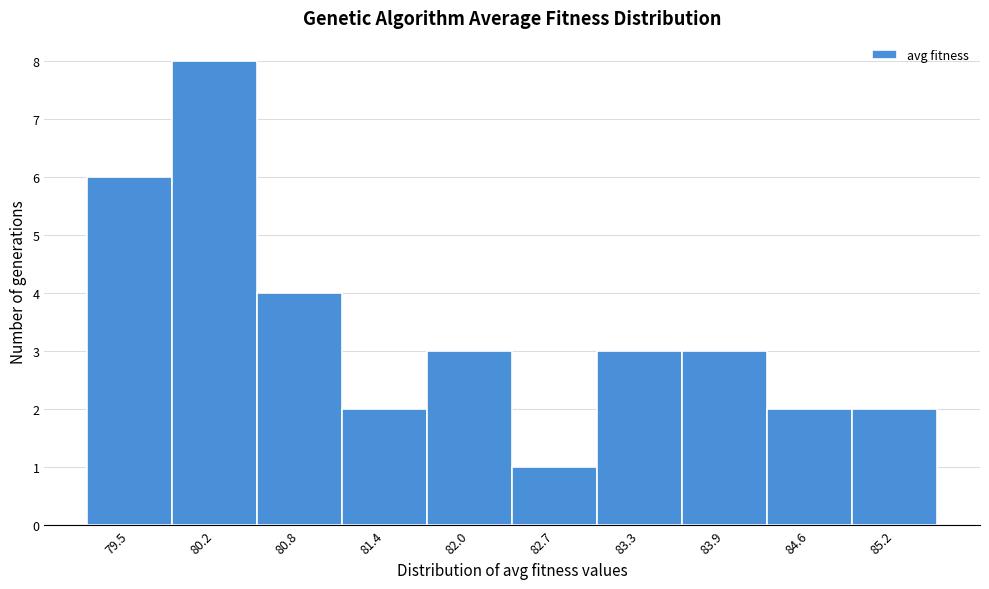

Reading left to right, transcribe this chart: for each bar, give the range it covers on the x-axis and its height. Neither the bar edges nor the heights are printed on the chart, so give them approximately, as read against the axes.

79.2 to 79.8: 6
79.8 to 80.5: 8
80.5 to 81.1: 4
81.1 to 81.7: 2
81.7 to 82.4: 3
82.4 to 83.0: 1
83.0 to 83.6: 3
83.6 to 84.2: 3
84.2 to 84.9: 2
84.9 to 85.5: 2